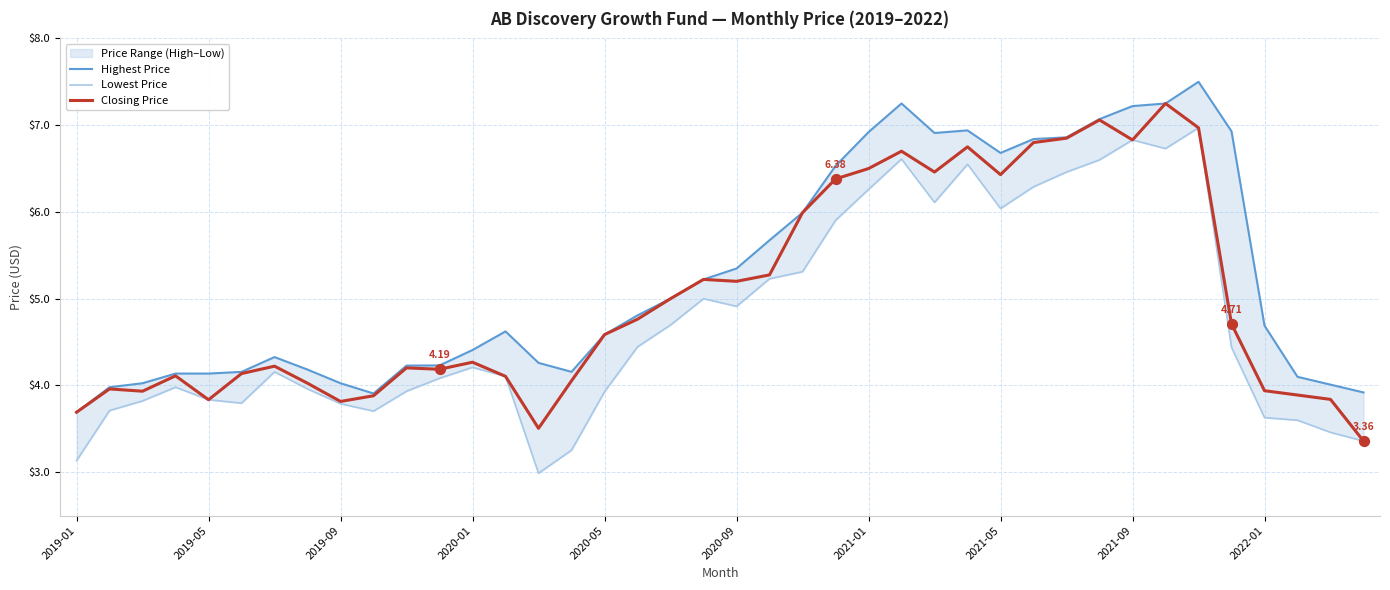

What are all the series names shown in the legend?

Highest Price, Lowest Price, Closing Price